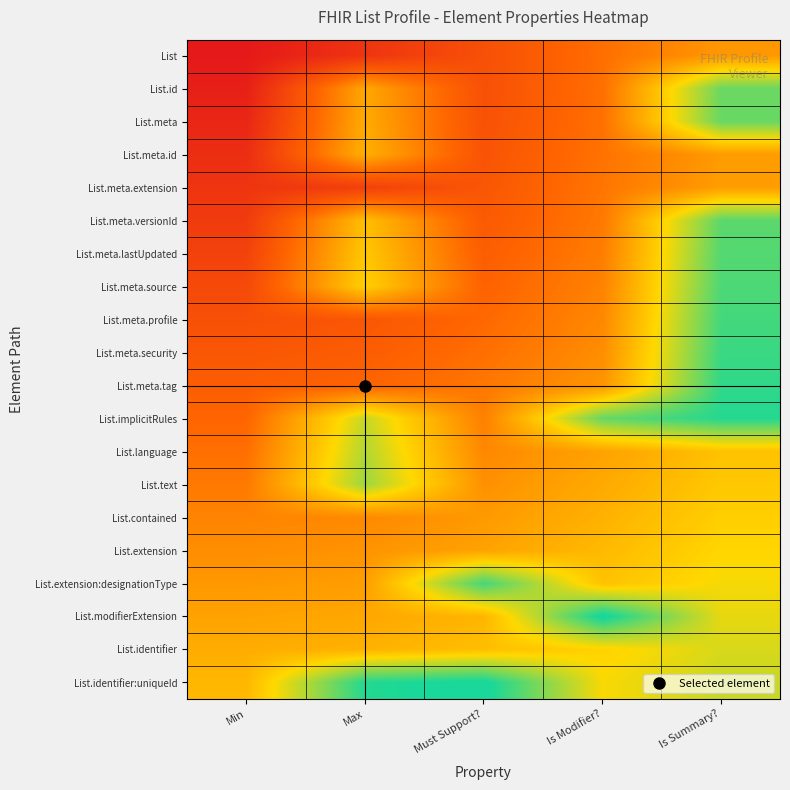

What is the greatest value displayed?

1.0